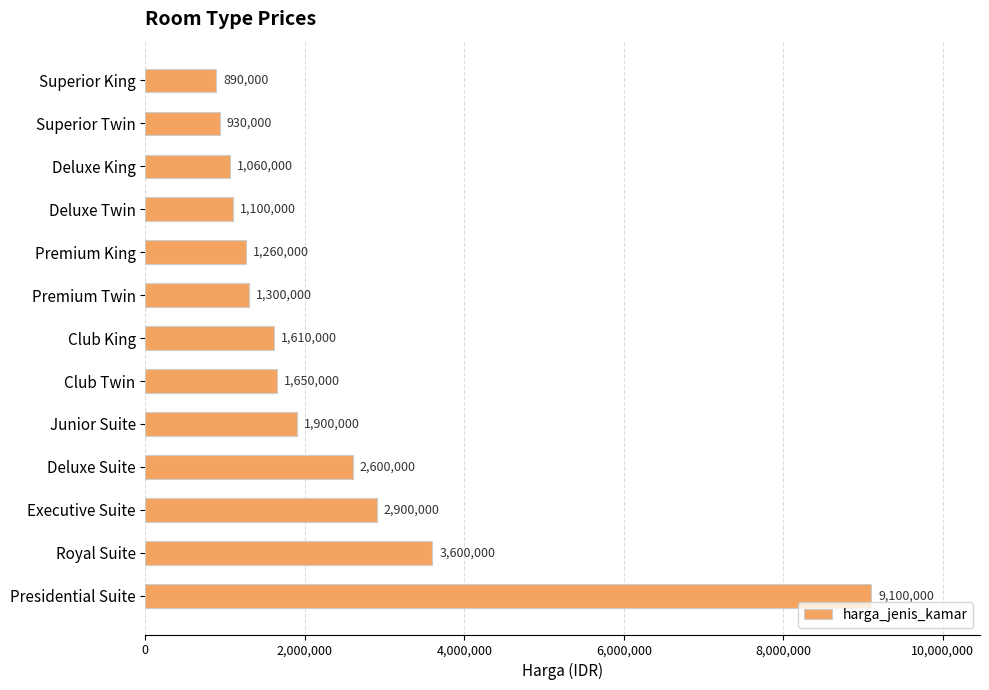

What is the difference between the maximum and second lowest values?

8170000